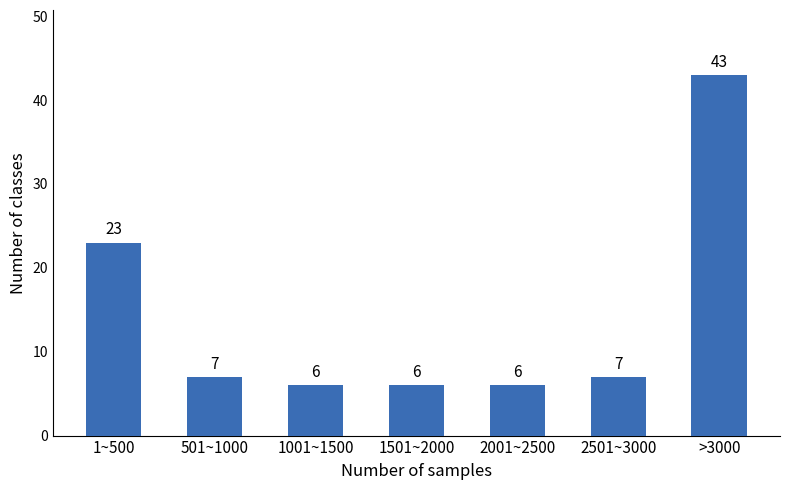

Reading left to right, transcribe all the data shown in this chart.

23	7	6	6	6	7	43